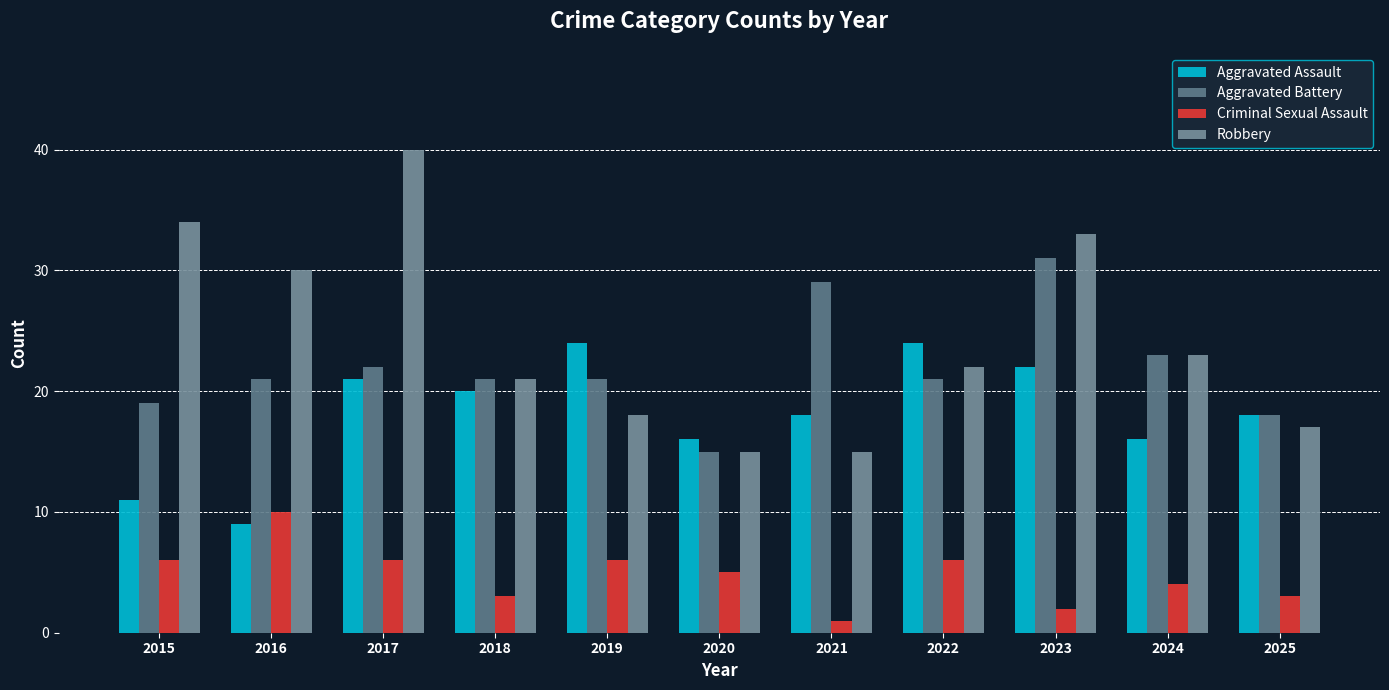

At which category is the sum across all series the highest?

2017